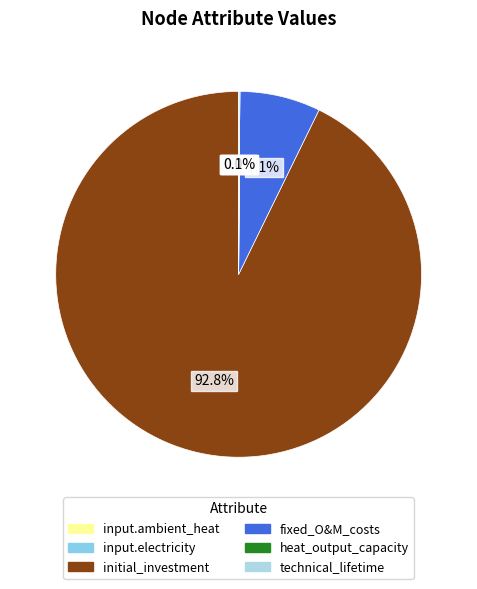

How many segments does this pie chart have?

6